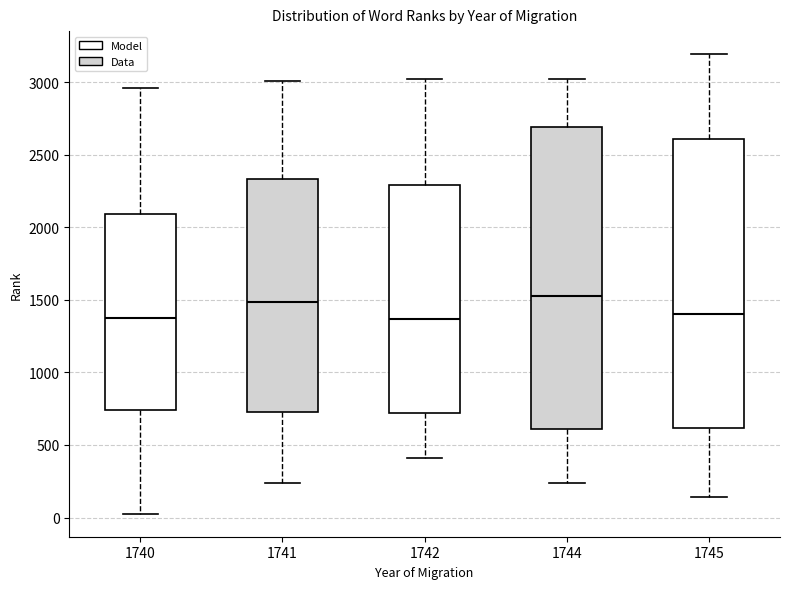

Comparing the boxes themselves (not the whiskers), which one is the tallest?

1744